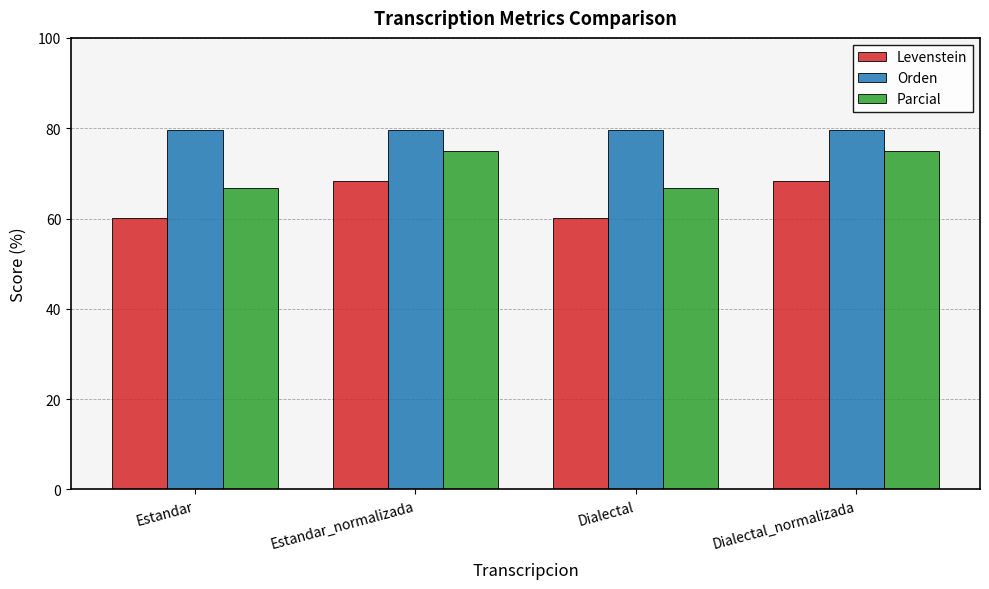

List the series in order of their overall mean, highest first.

Orden, Parcial, Levenstein